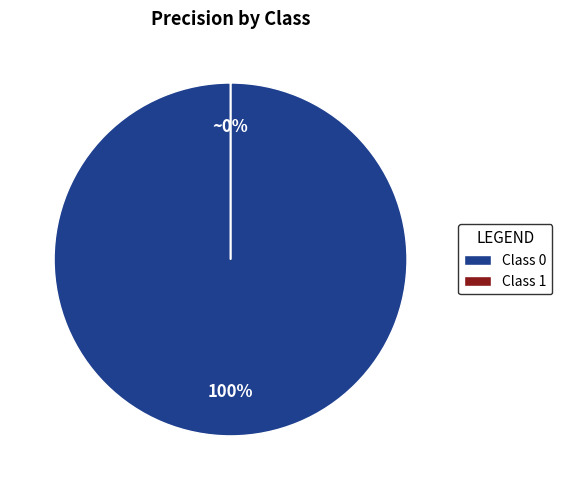

How many segments does this pie chart have?

2